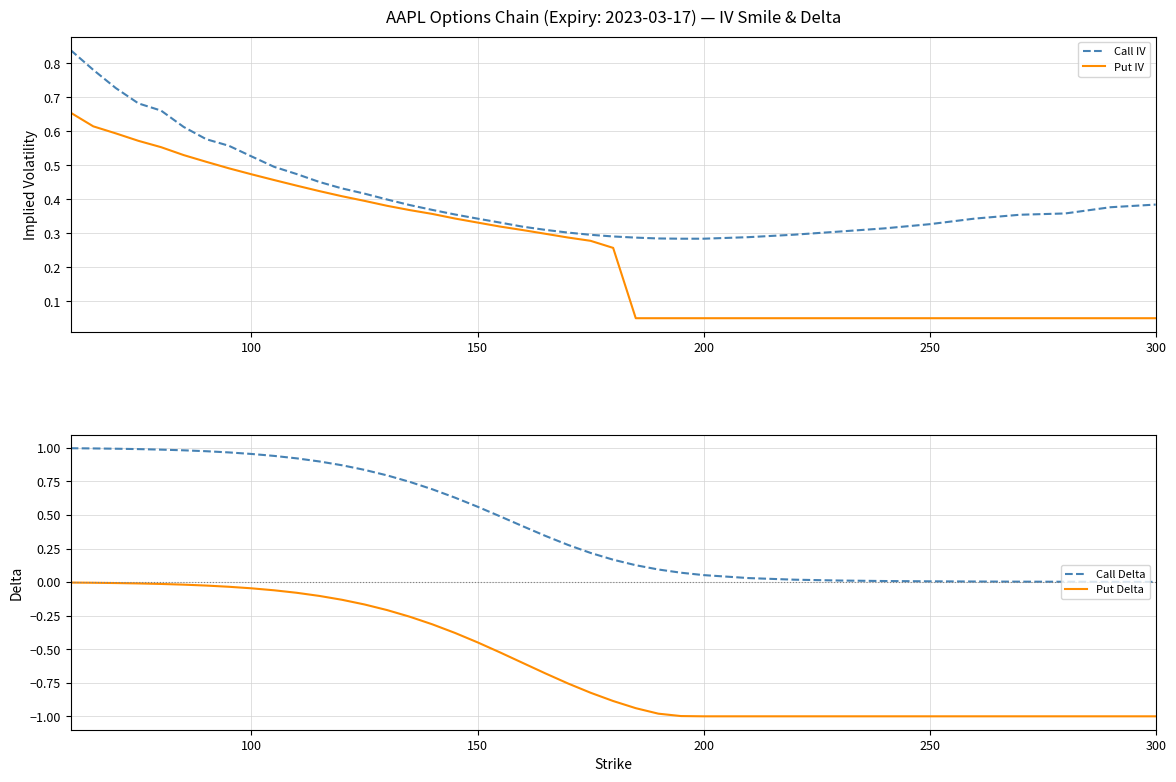

Does the chart display data point markers on the line(s)?

No